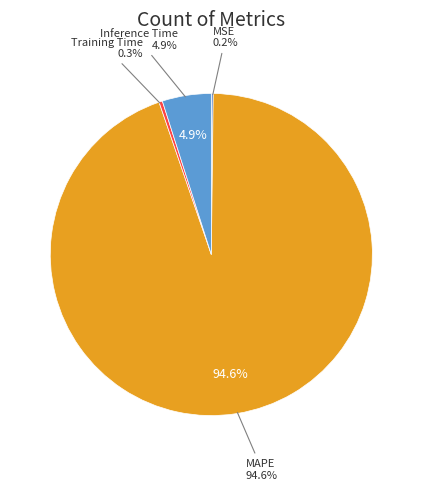

The MSE slice represents 1% of the pie. True or false?

False